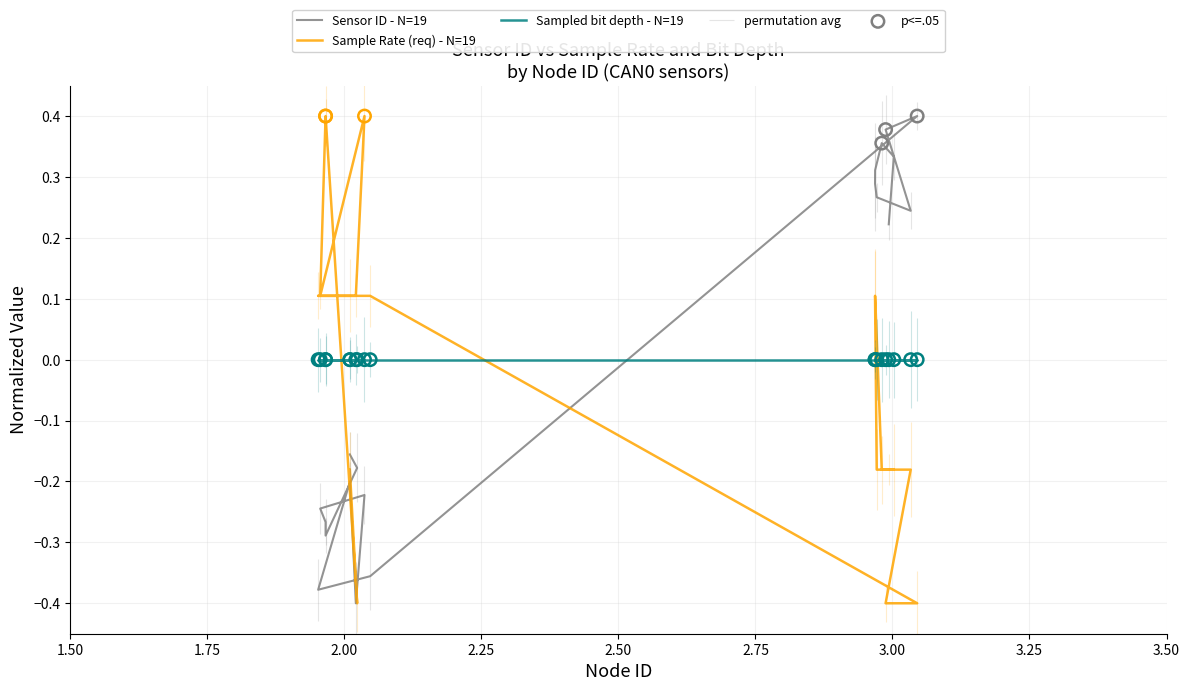

Which series has the largest total across all categories?

Sensor ID - N=19